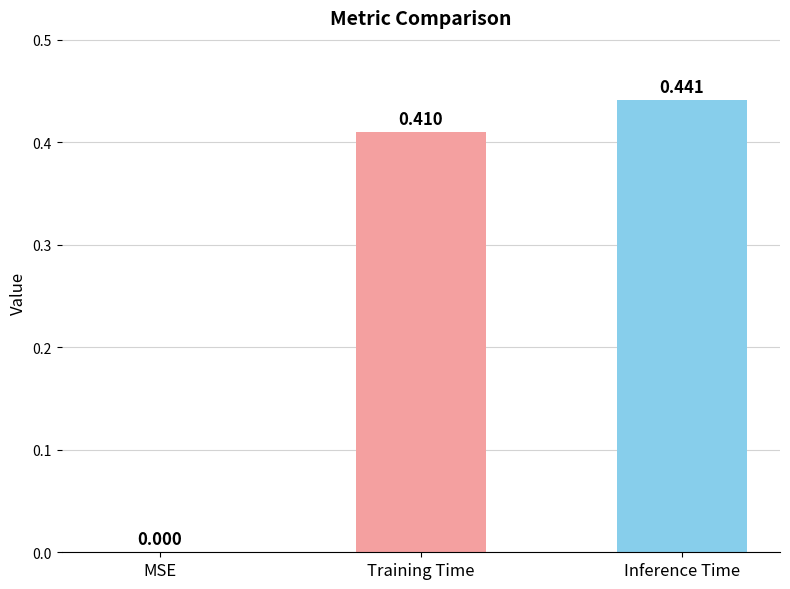

At which label is the value closest to 0?

MSE